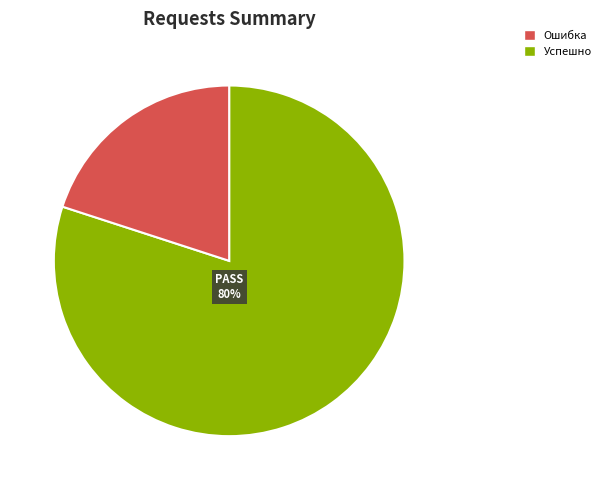

Is there any slice that represents more than half of the pie?

Yes